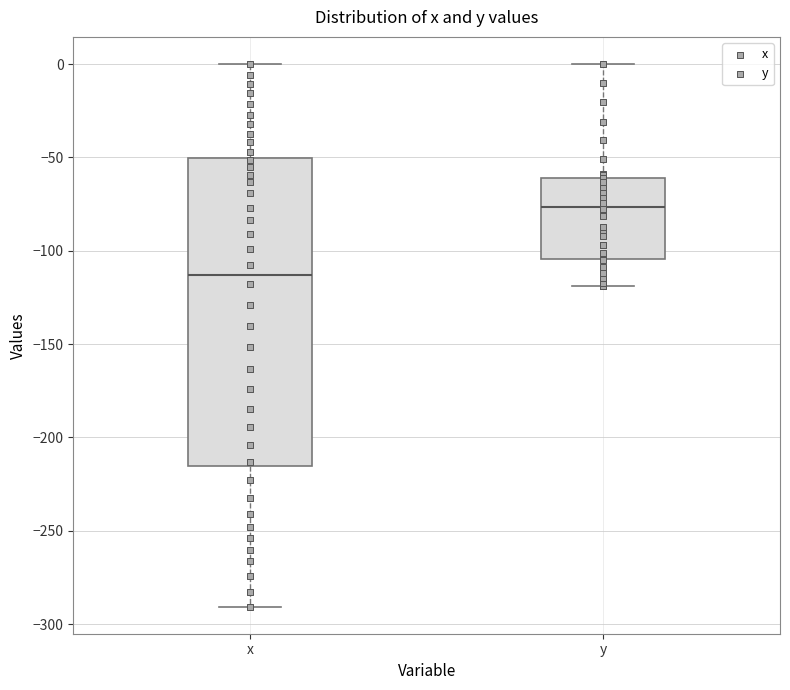

Where does the median line of the box for y sit on the y-axis? The values are not printed on the chart, so give them approximately, as read against the axis.

-75